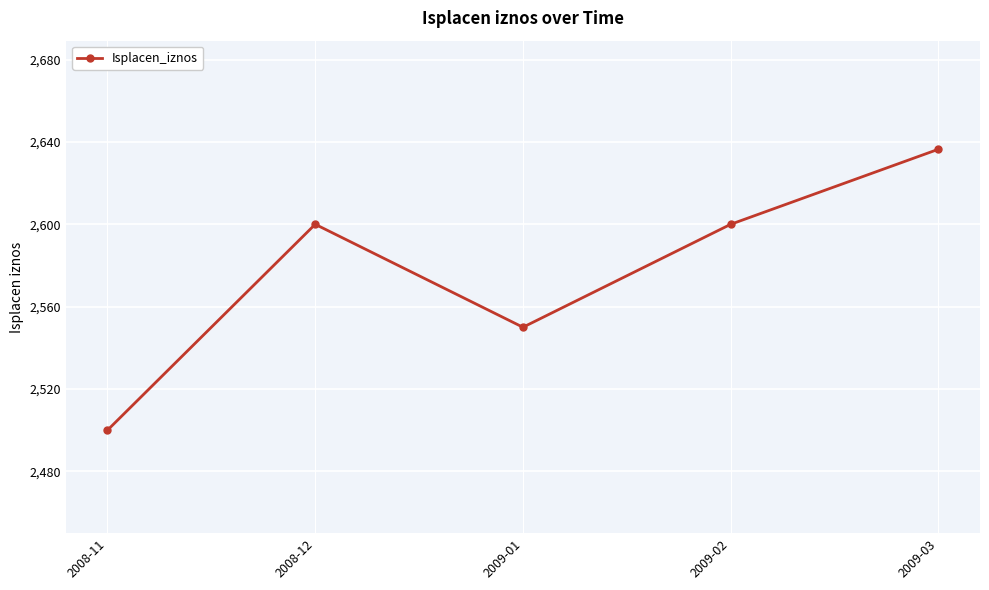

Which label corresponds to the smallest value in the chart?

2008-11